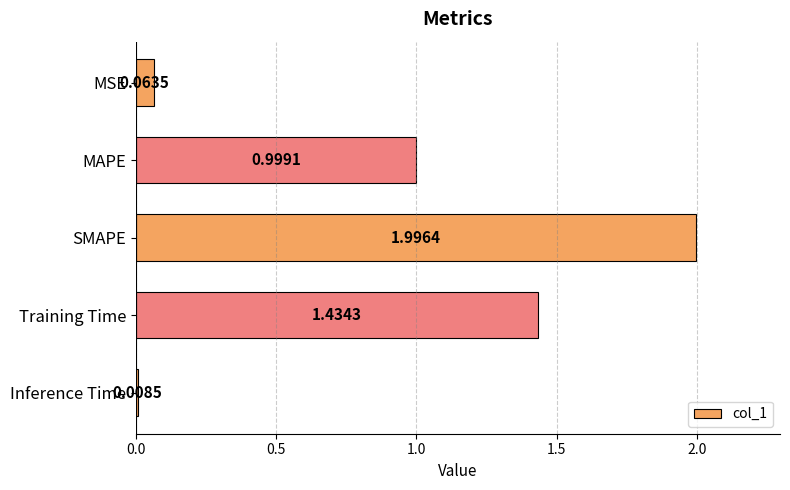

Which label corresponds to the largest value in the chart?

SMAPE